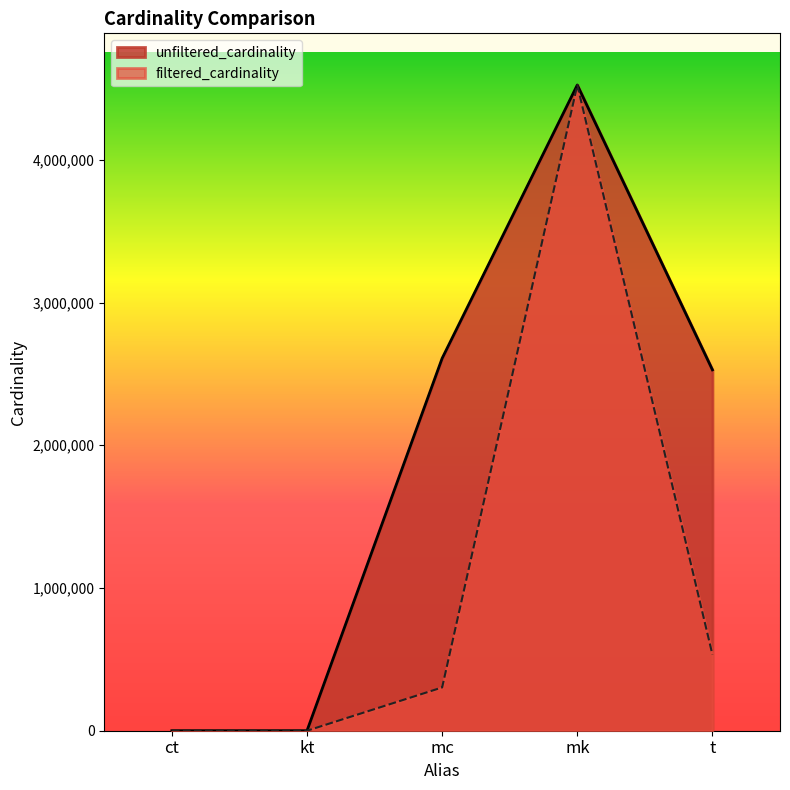

At how many categories does at least one series exceed 2640398?

1